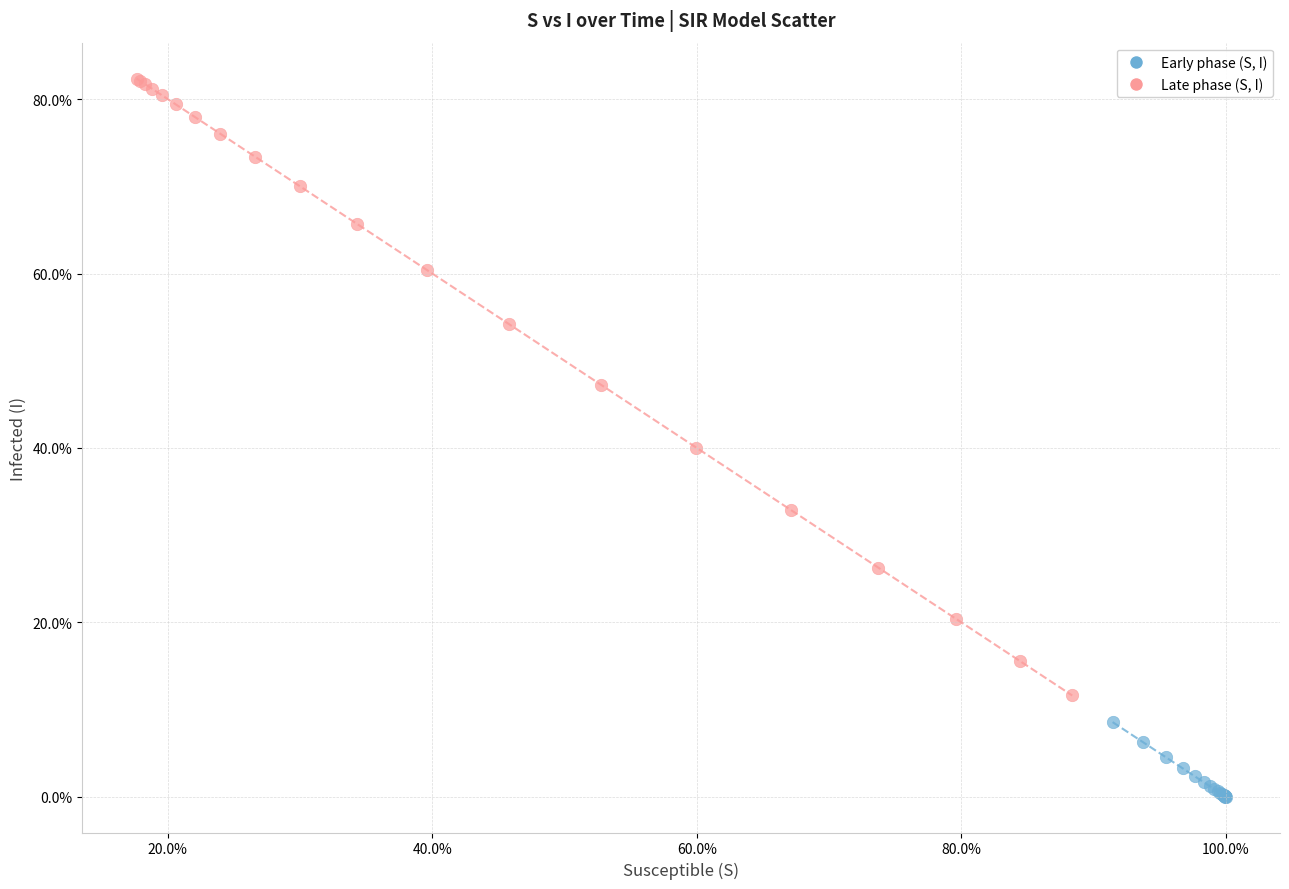

What are all the series names shown in the legend?

Early phase (S, I), Late phase (S, I)